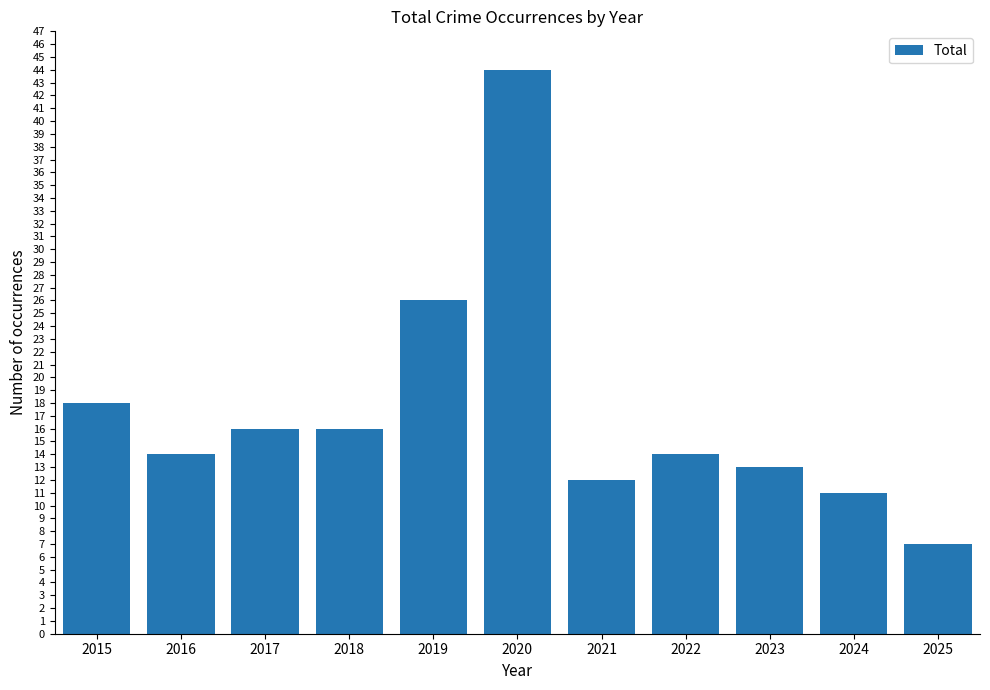

What is the value of the 9th bar from the left?

13